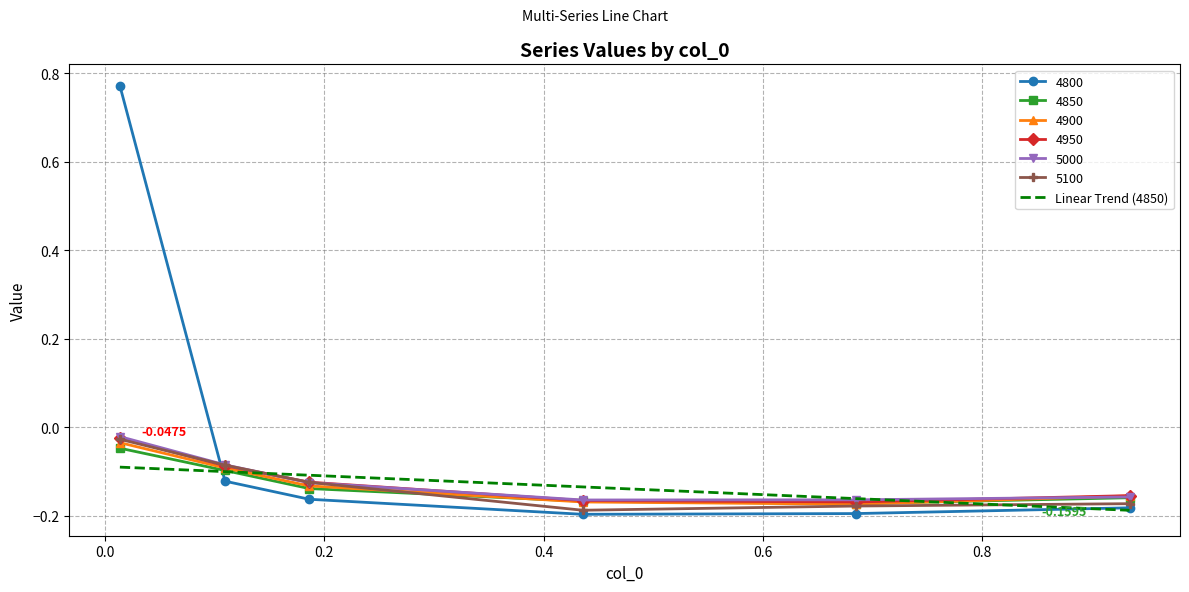

What is the sum of all 5100 values?

-0.8